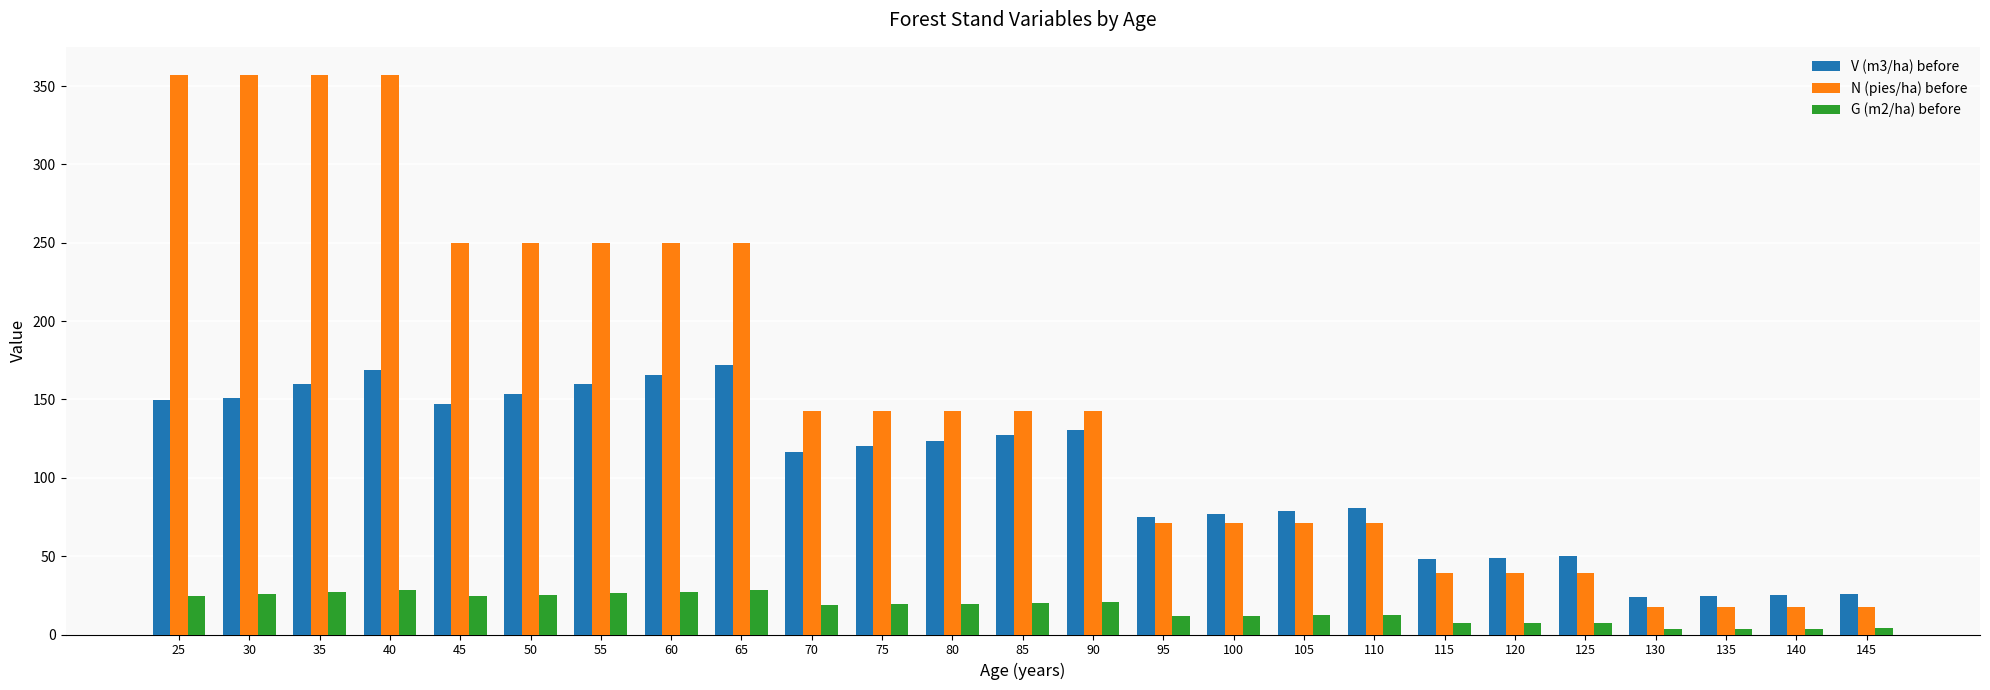

What is the value of the V (m3/ha) before bar at the 7th from the left?

159.9